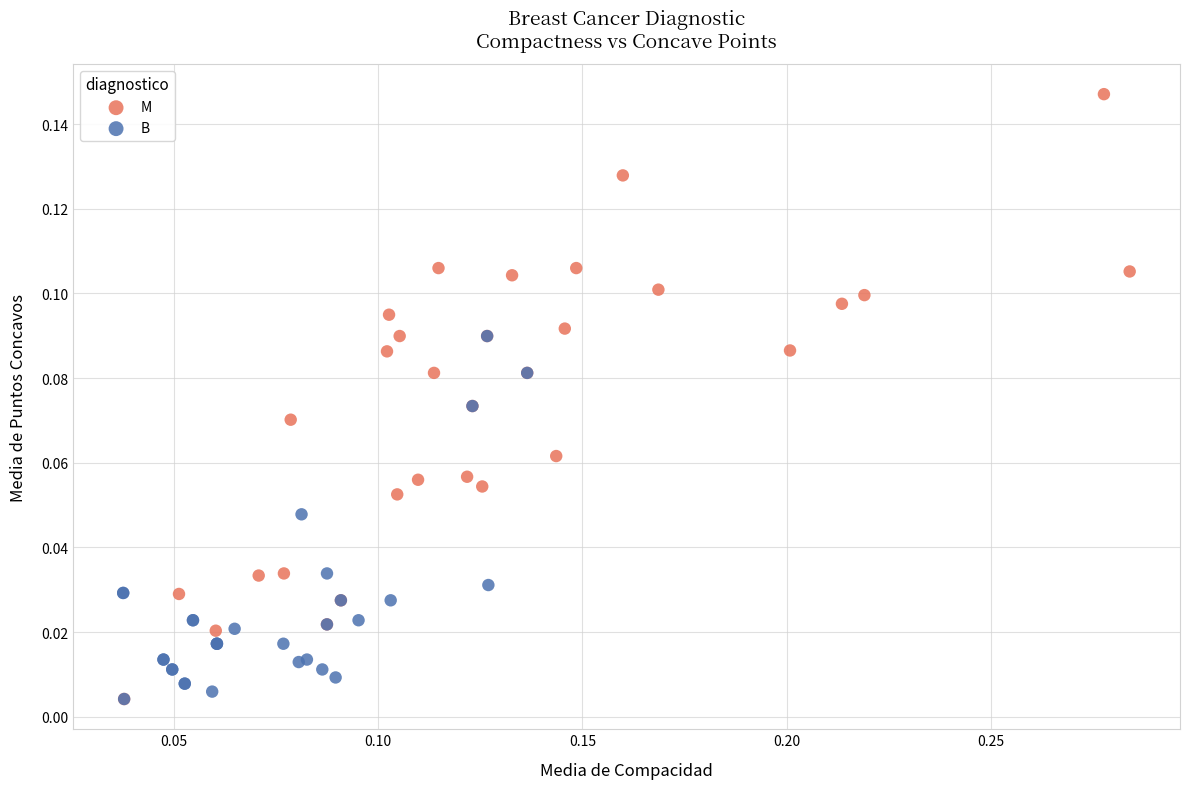

Which series has the widest spread of Y values?

M